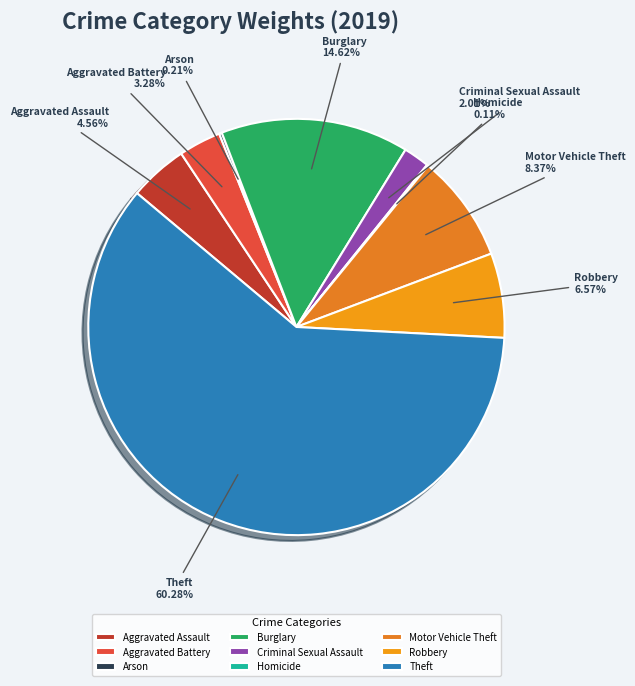

Is there a majority slice in this chart?

Yes